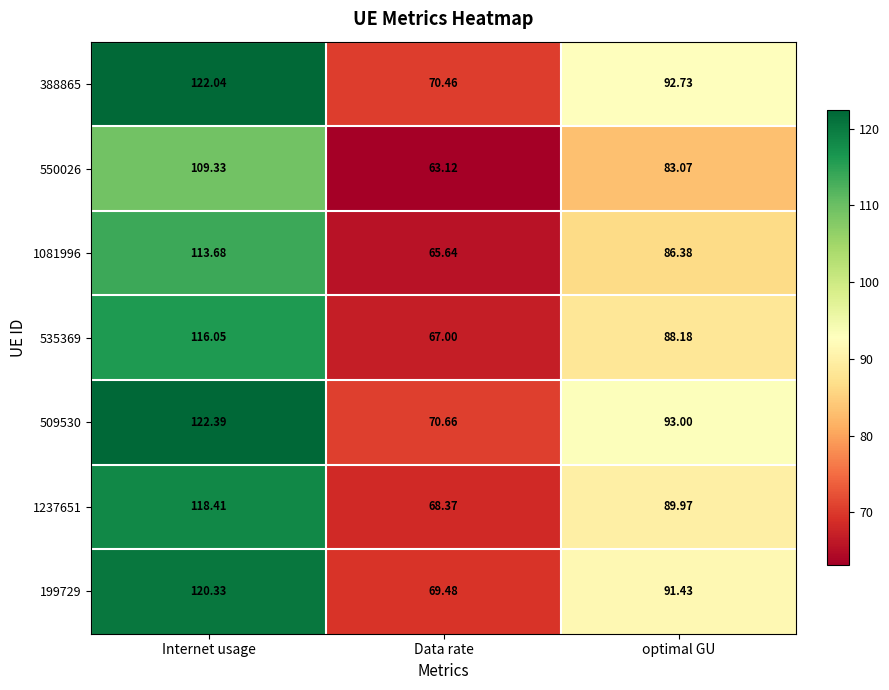

Which label corresponds to the largest value in the chart?

Internet usage